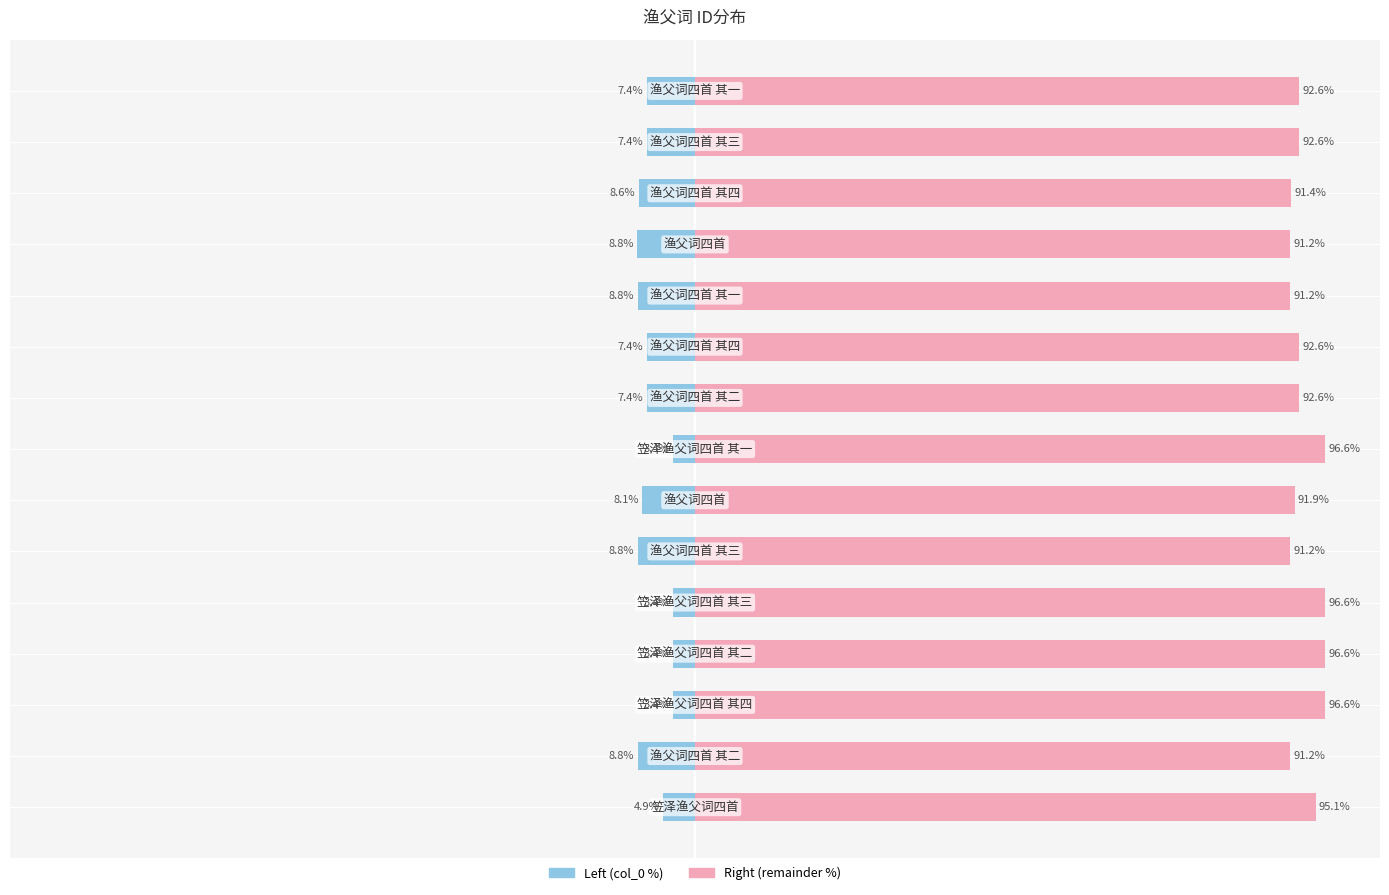

What is the greatest value displayed?

96.6